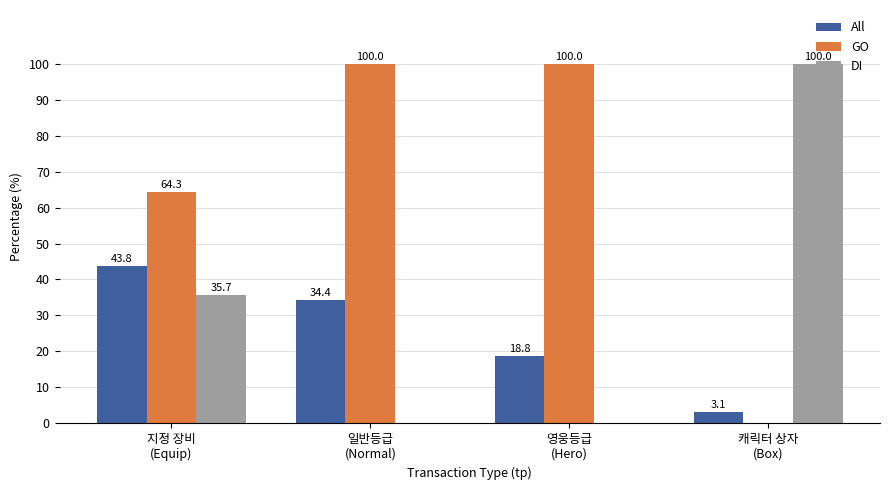

What is the highest value of the DI series?

100.0